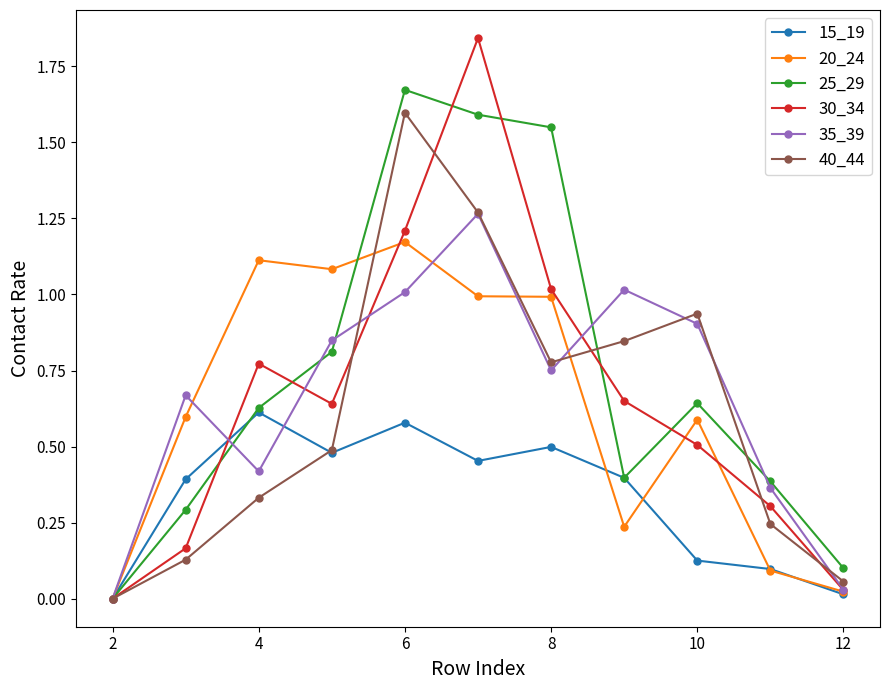

Which series has the widest spread of values?

30_34